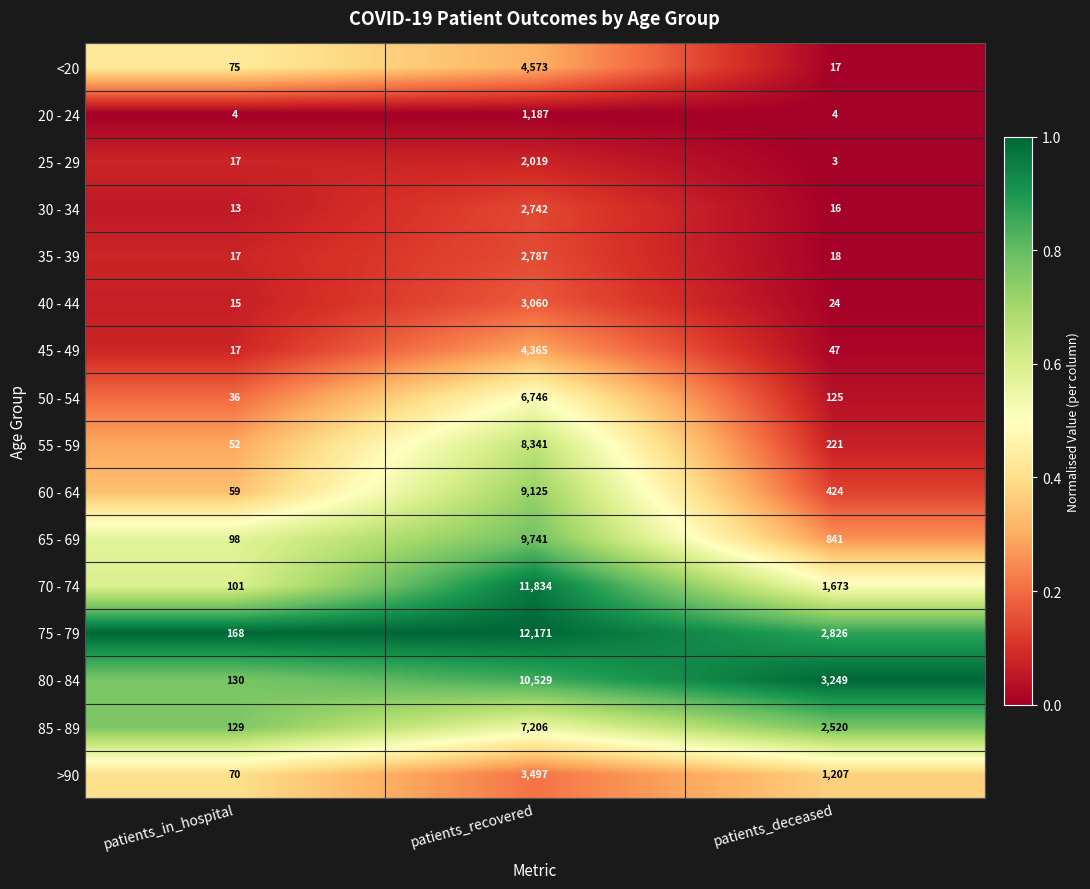

Is it true that 45 - 49 equals 2482 at patients_recovered?

False